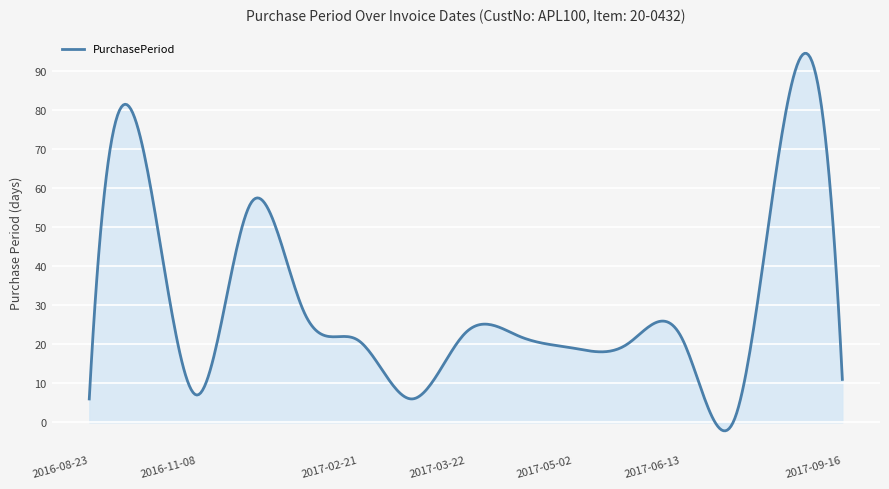

What is the minimum value shown in the chart?

-2.2